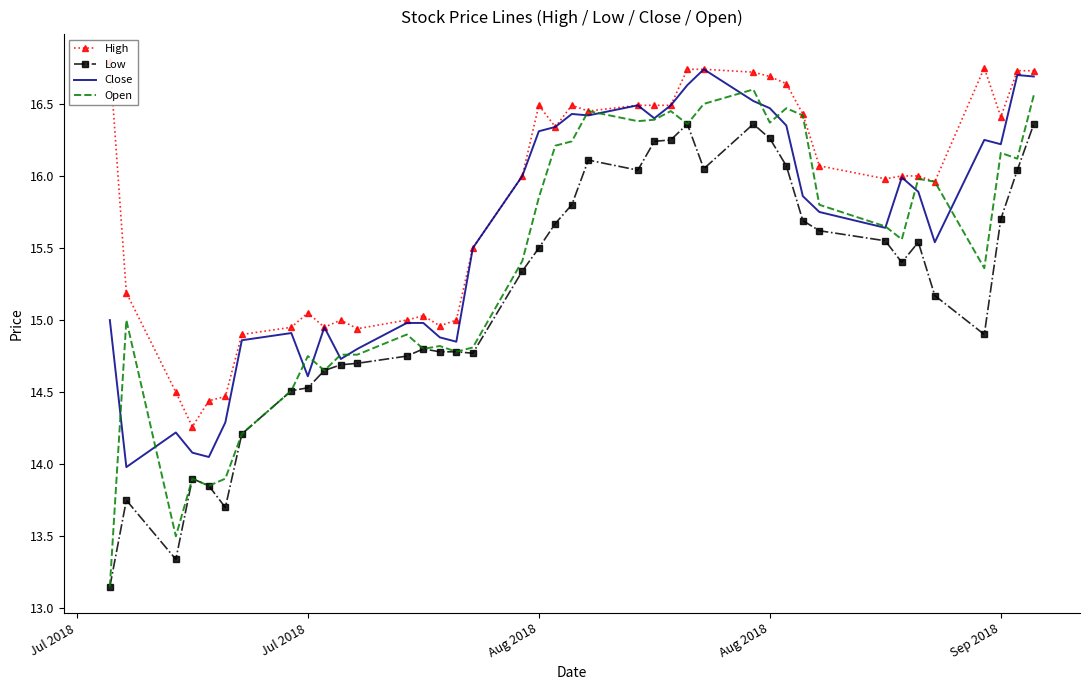

Which label corresponds to the largest value in the chart?

Jul 2018